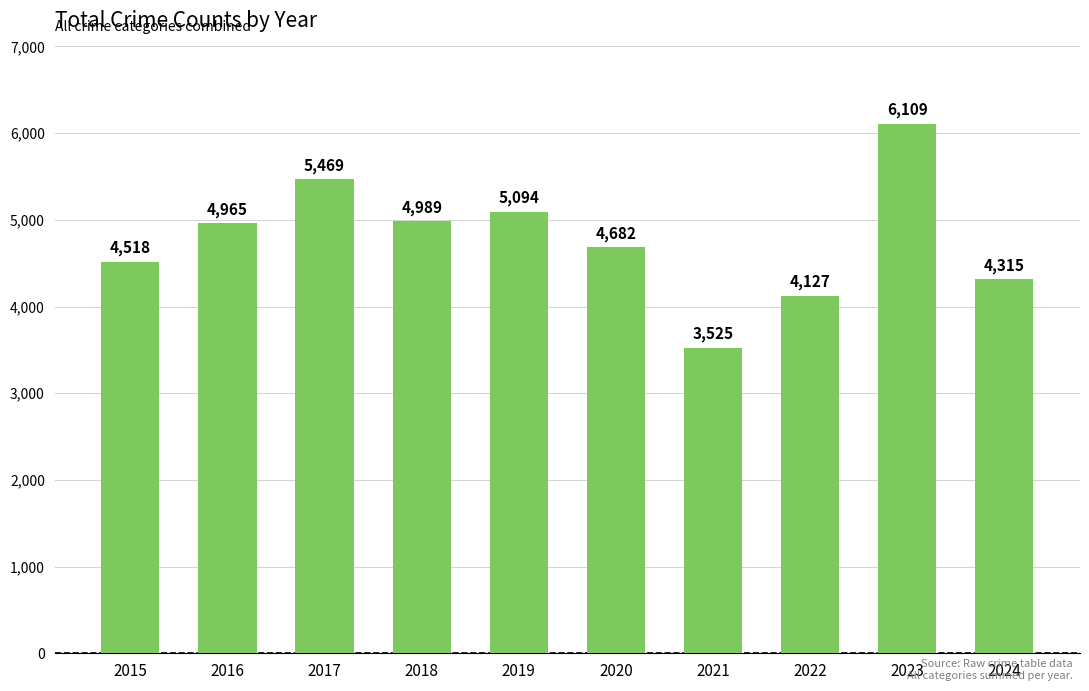

Which category has the lowest value across all series?

2021